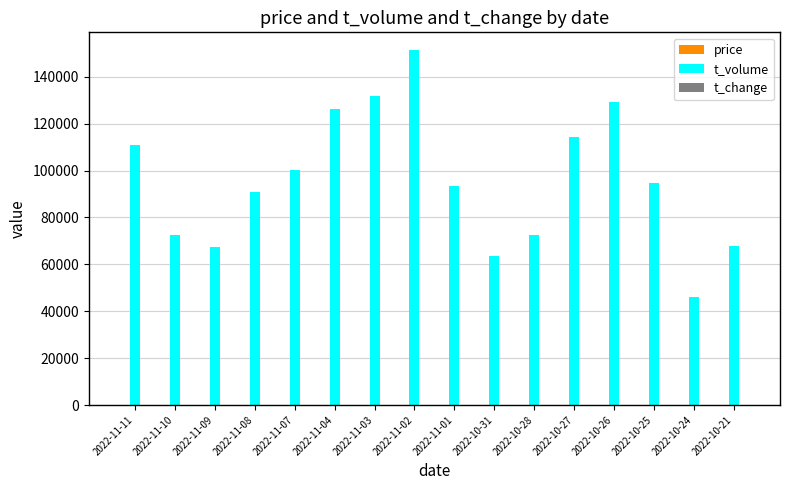

Between 2022-11-11 and 2022-10-25, which series saw the biggest shift?

t_volume